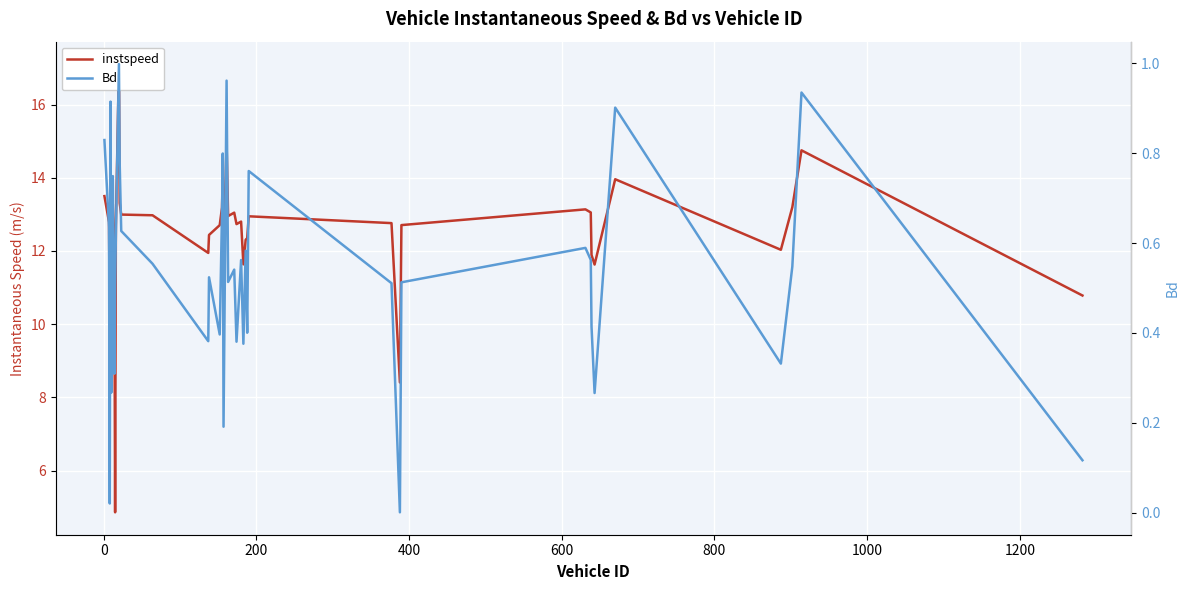

Reading left to right, transcribe all the data shown in this chart.

instspeed: 13.5	12.8	9.9	13.9	11.3	13.3	11.7	4.9	12.7	17.1	13.3	13.0	13.0	11.9	12.4	12.7	13.2	14.0	11.7	14.9	13.0	13.0	12.7	12.8	11.6	12.3	12.3	12.9	12.8	8.4	12.7	13.1	13.1	11.9	11.6	14.0	12.0	13.2	14.7	10.8
Bd: 0.8	0.6	0.0	0.9	0.3	0.7	0.3	0.5	0.6	1.0	0.8	0.6	0.6	0.4	0.5	0.4	0.7	0.8	0.2	1.0	0.5	0.5	0.4	0.6	0.4	0.6	0.4	0.8	0.5	0.0	0.5	0.6	0.6	0.4	0.3	0.9	0.3	0.5	0.9	0.1